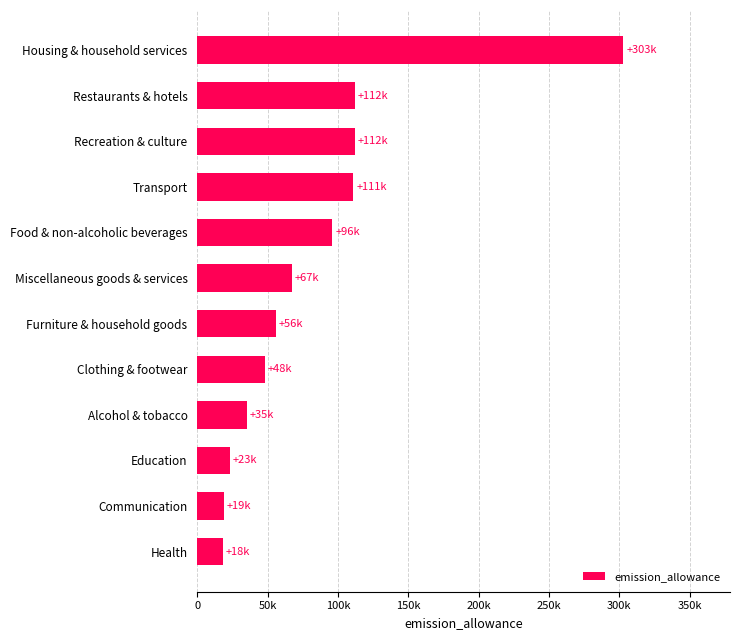

Are the bars horizontal?

Yes